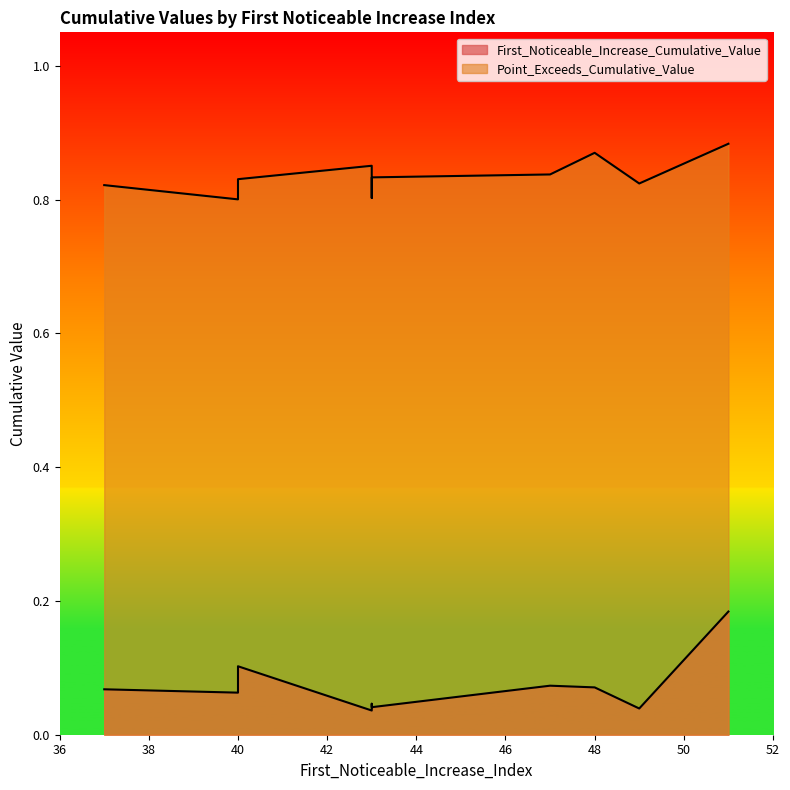

In Point_Exceeds_Cumulative_Value, how many points are lower than both neighbors (excluding endpoints)?

3